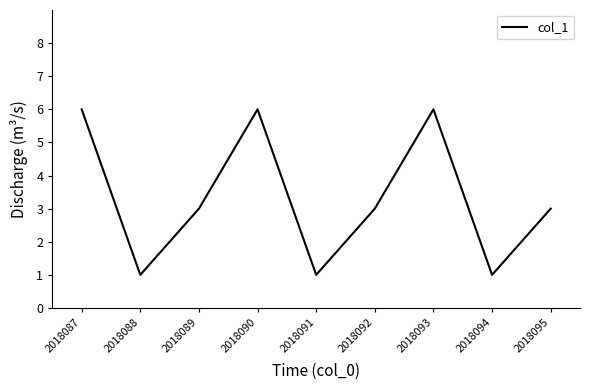

At which label does the data first exceed 3?

2018087